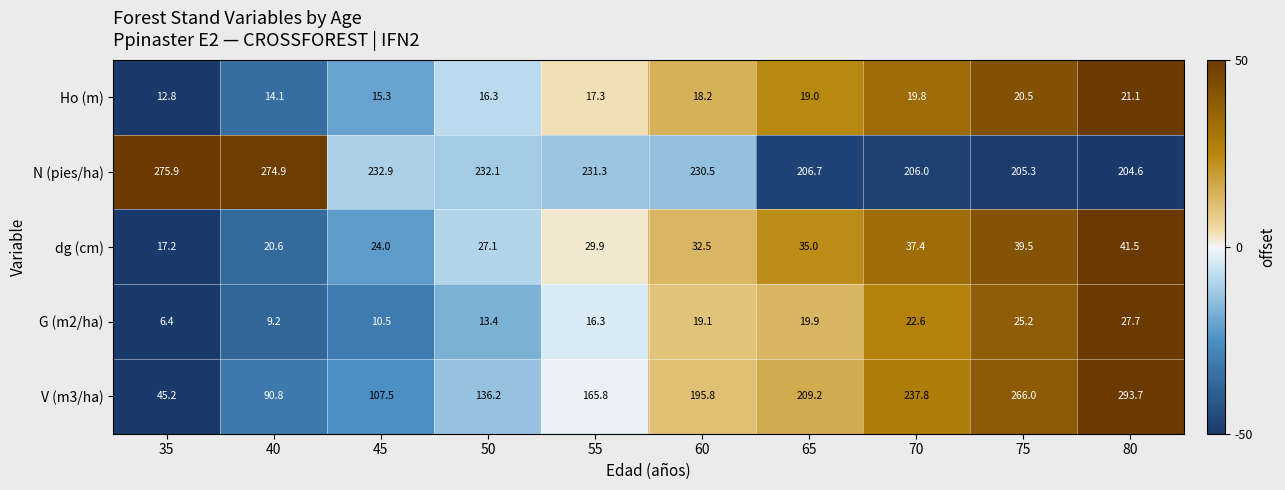

What is the sum of the Ho (m) values at 35 and 65?

31.8